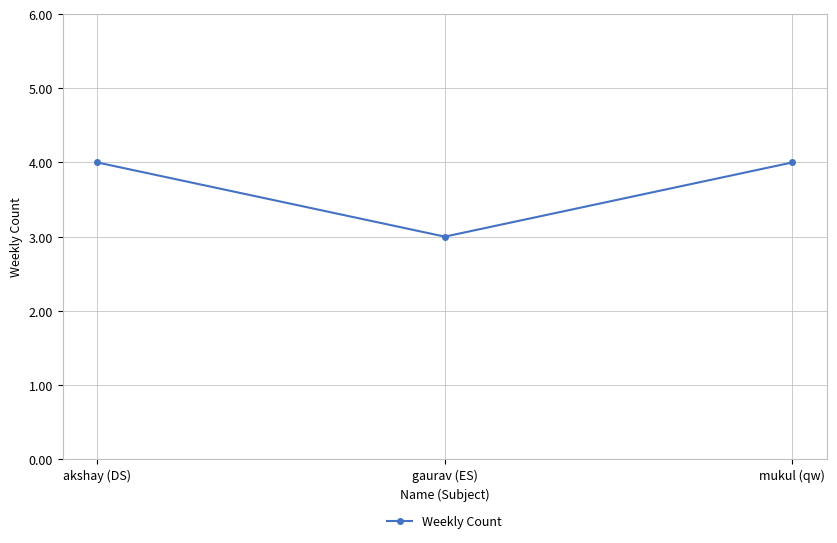

The value at mukul (qw) is 4. True or false?

True